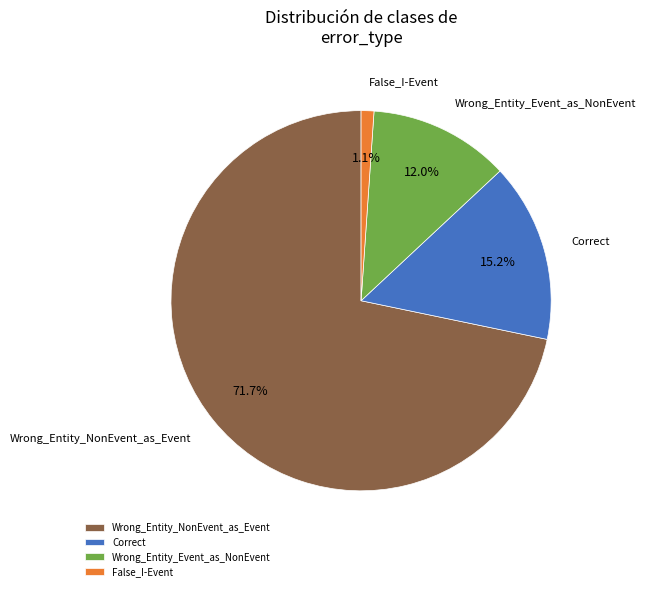

Combined, what portion of the pie is Wrong_Entity_NonEvent_as_Event and Wrong_Entity_Event_as_NonEvent?

83.7%